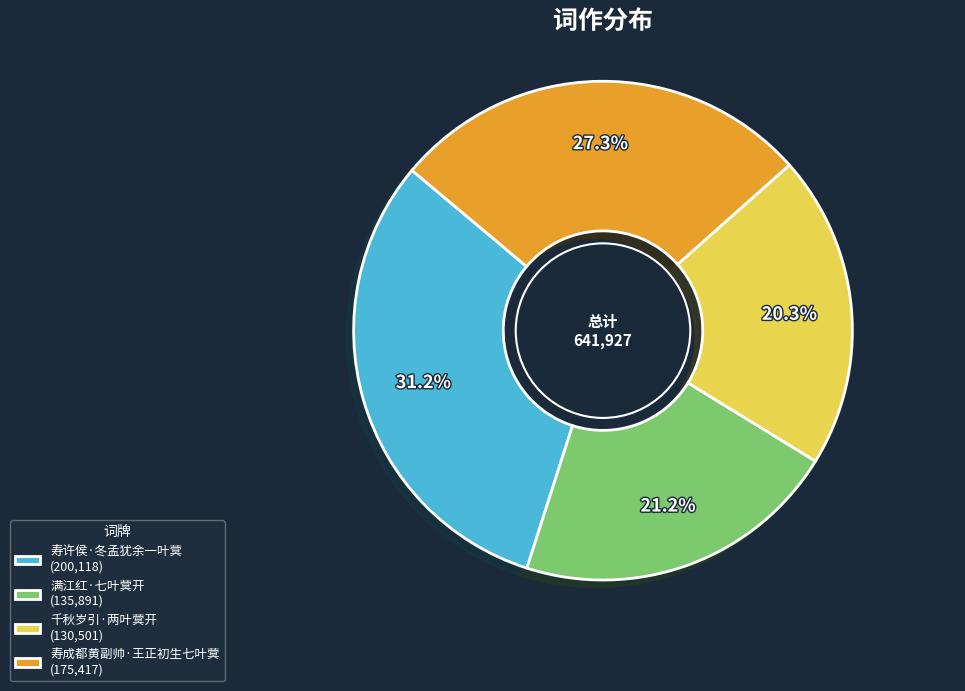

How many slices are in this pie chart?

4